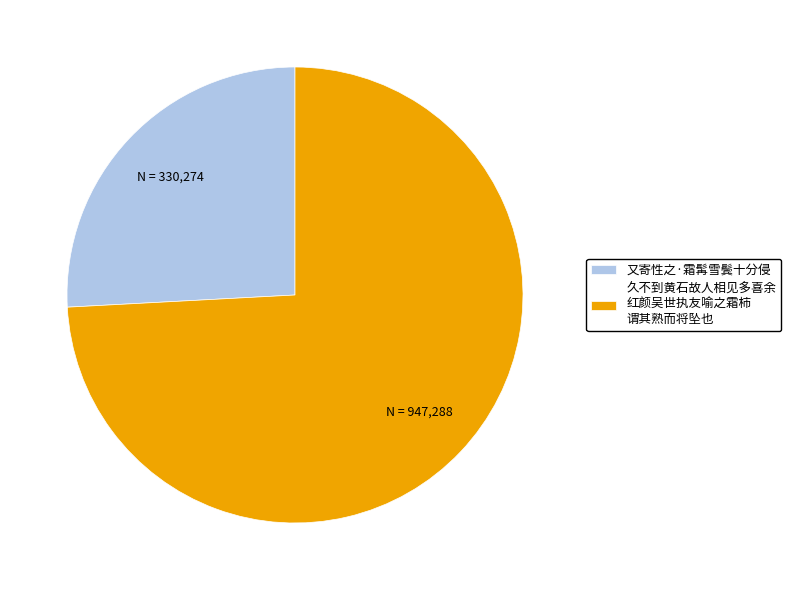

Which slice is the largest?

久不到黄石故人相见多喜余 红颜吴世执友喻之霜柿 谓其熟而将坠也